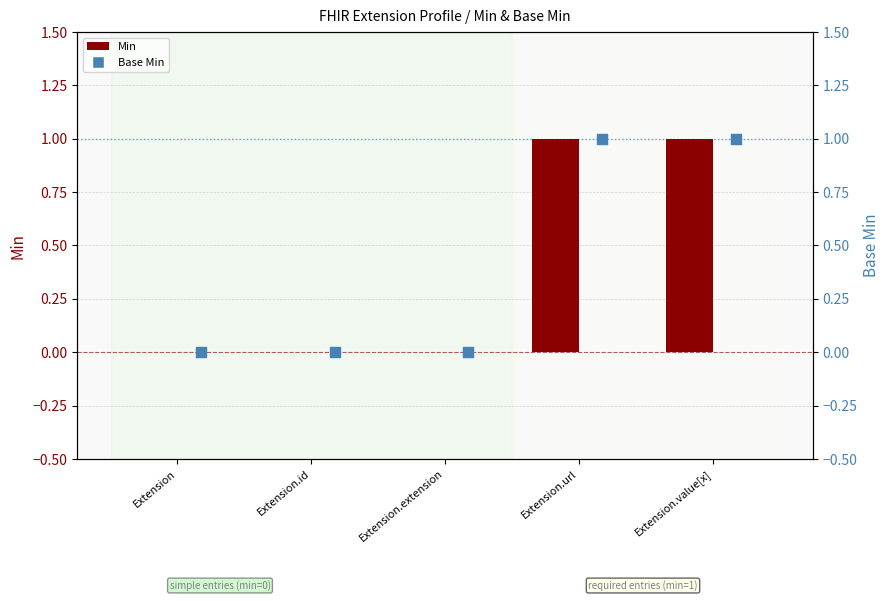

Which series has the largest total across all categories?

Min